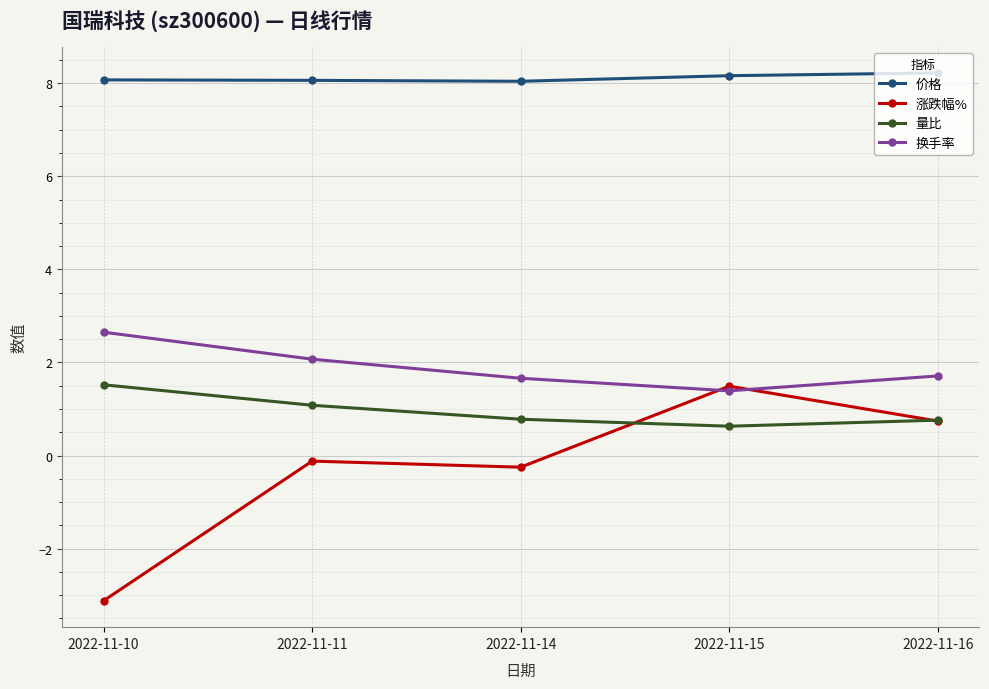

Read the 价格 value at 2022-11-14.

8.0